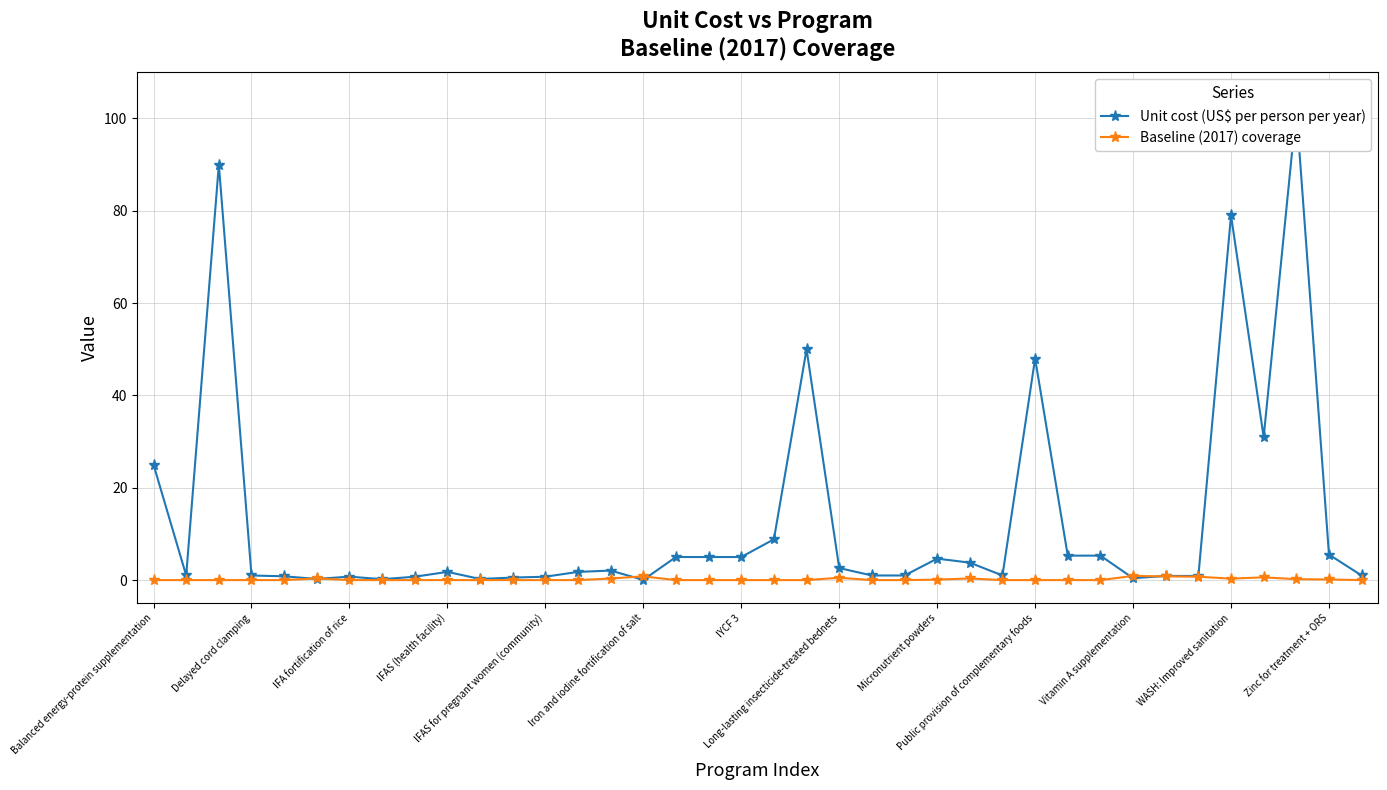

True or false: Unit cost (US$ per person per year) has a value of 1.5 at 23.

False